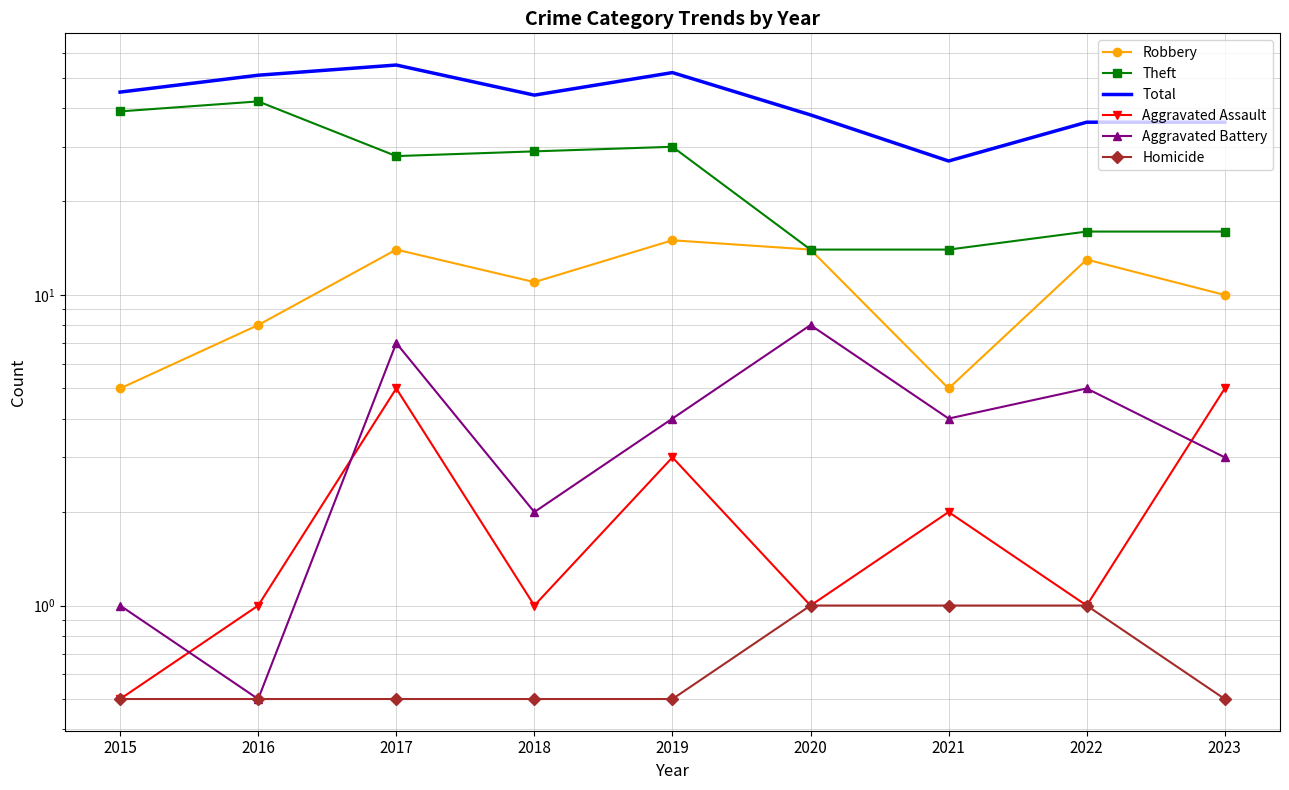

What is the value of the Aggravated Battery point at the 9th from the left?

3.0